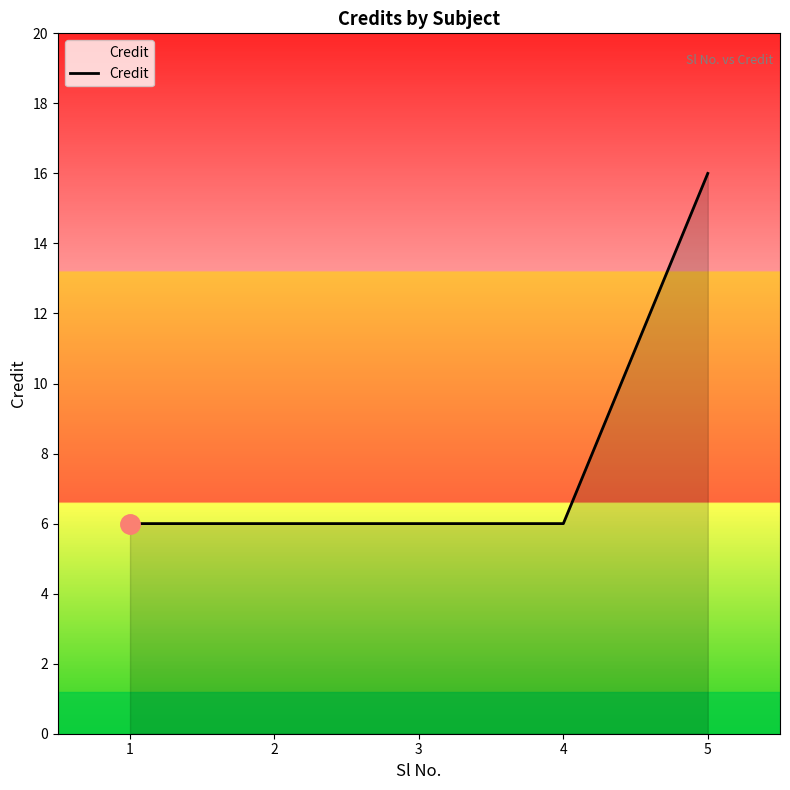

What is the change in value from 1 to 5?

+10